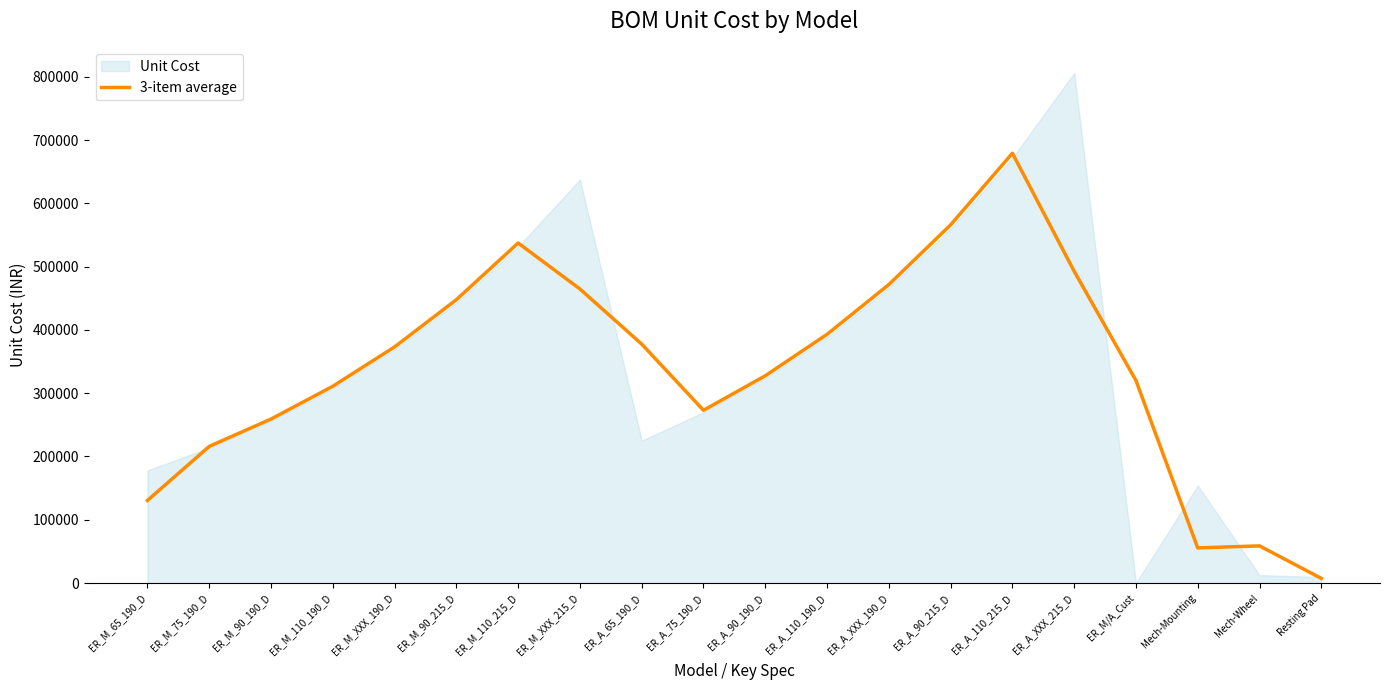

Which category has the lowest value in the 3-item average series?

Resting Pad